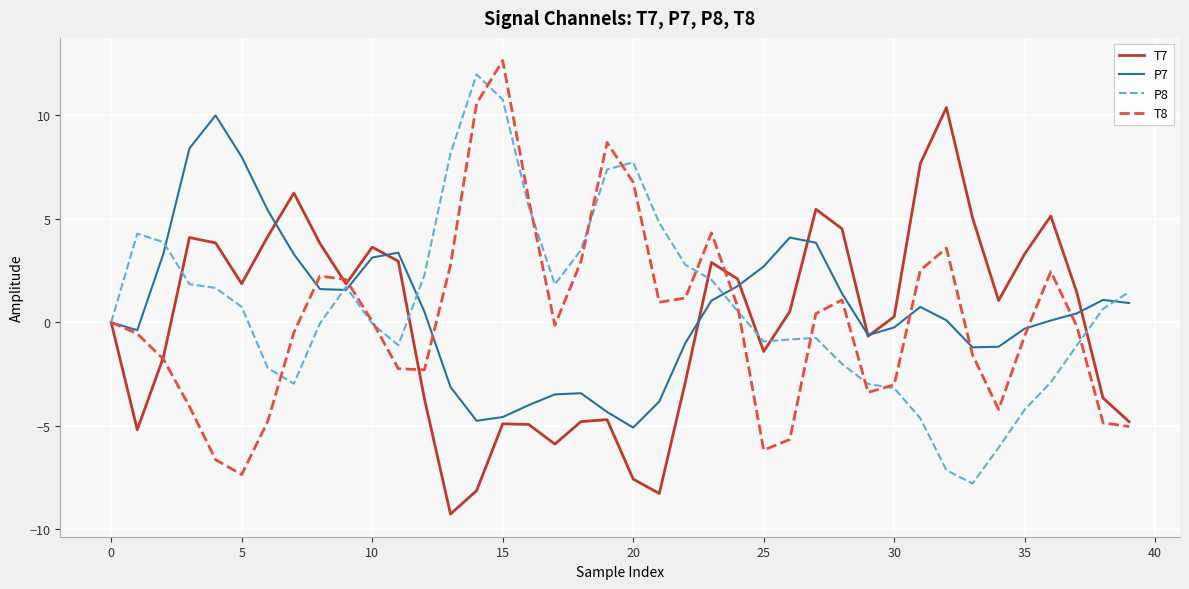

What is the difference between the maximum and minimum values in the T7 series?

19.6